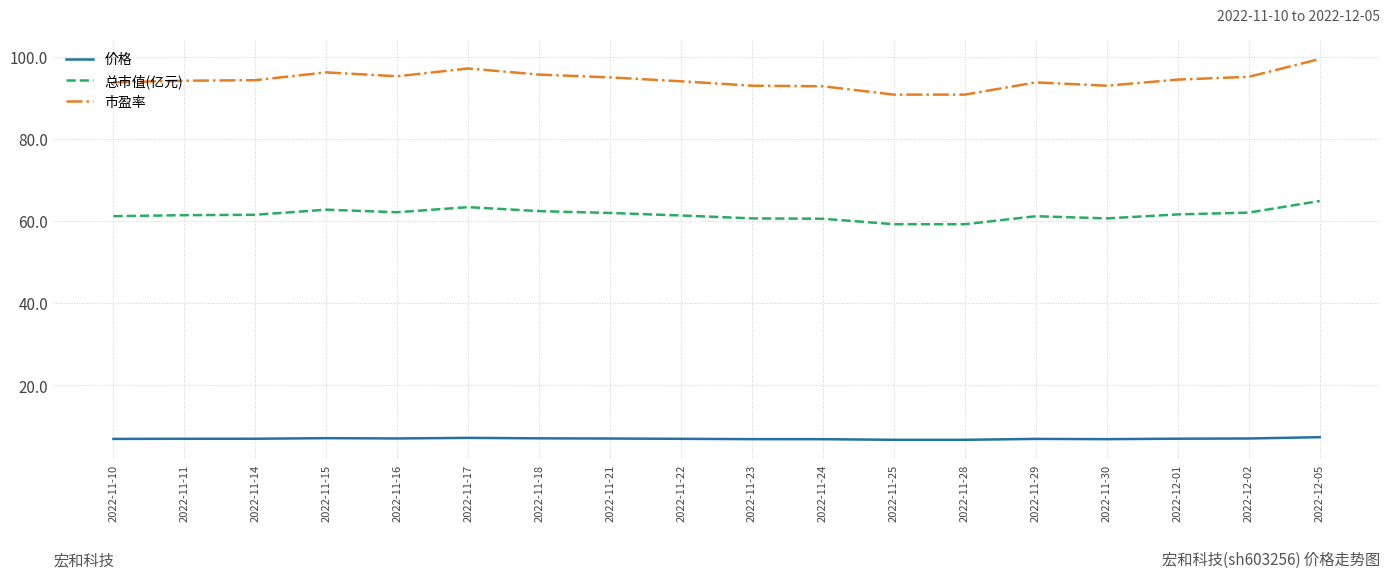

How many categories are shown in the chart?

18